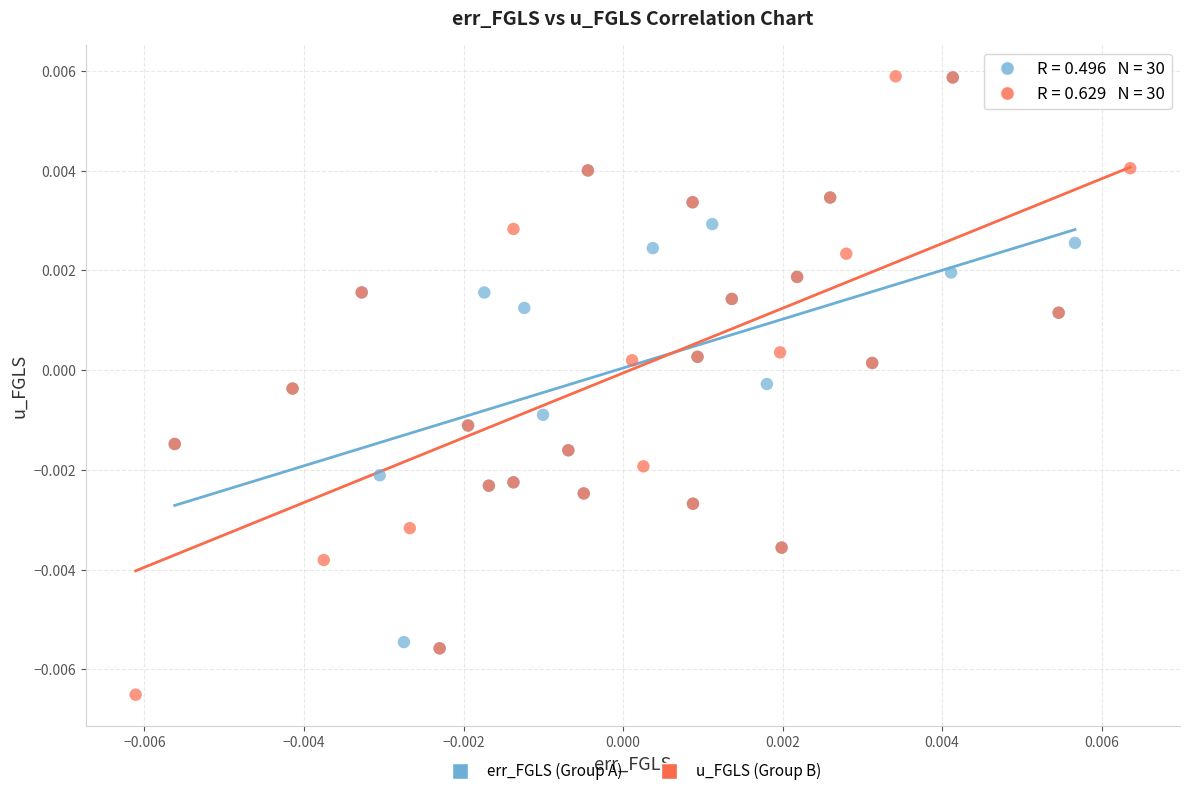

Which series has the widest spread of Y values?

u_FGLS (Group B)